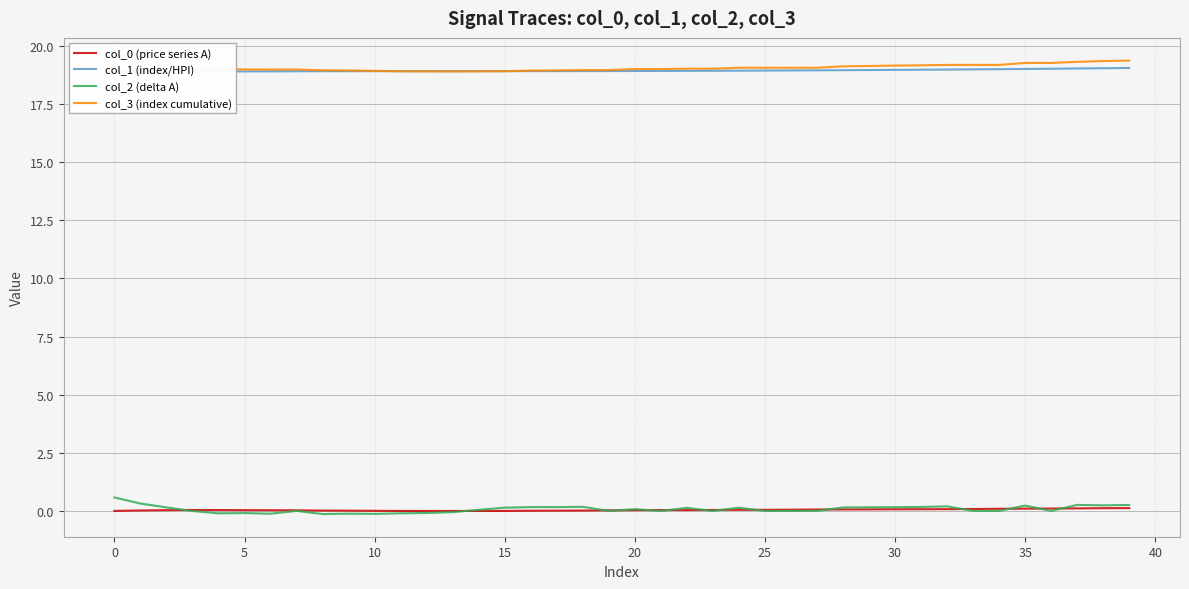

What is the difference between the col_0 (price series A) values at 14 and 33?

0.1